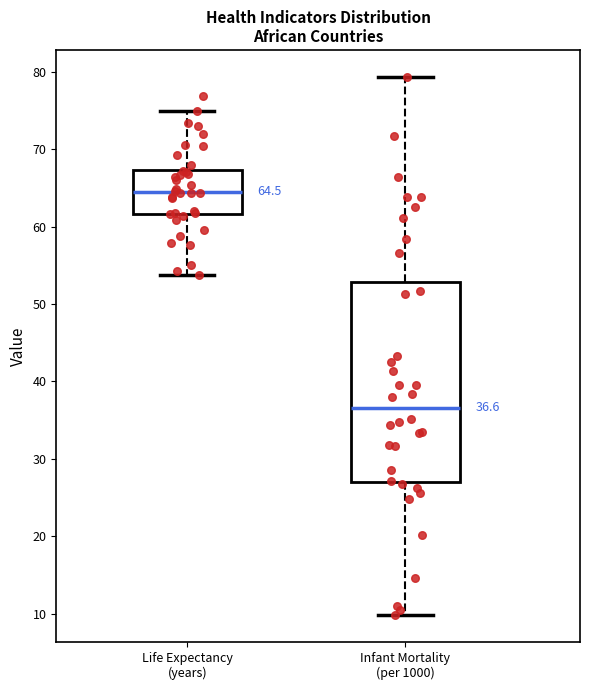

Which box is the tallest, from its lower edge to its upper edge?

Infant Mortality (per 1000)